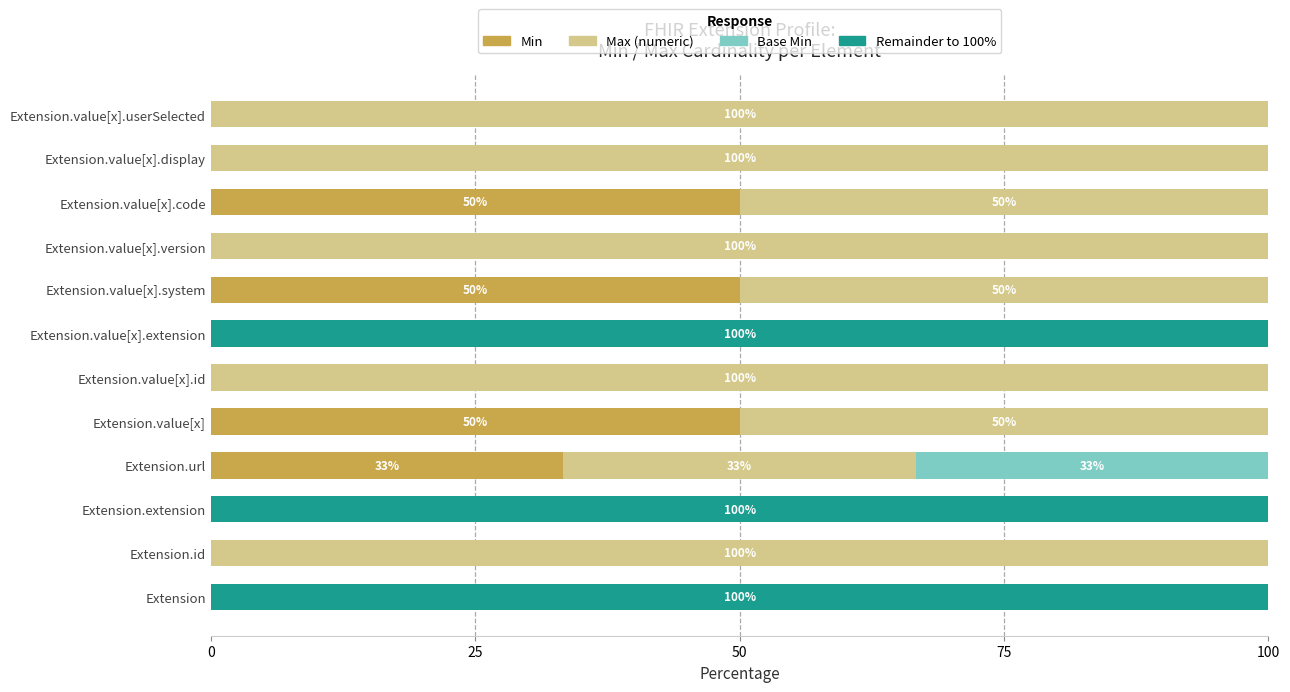

What is the total value across all series at Extension.value[x]?

100.0